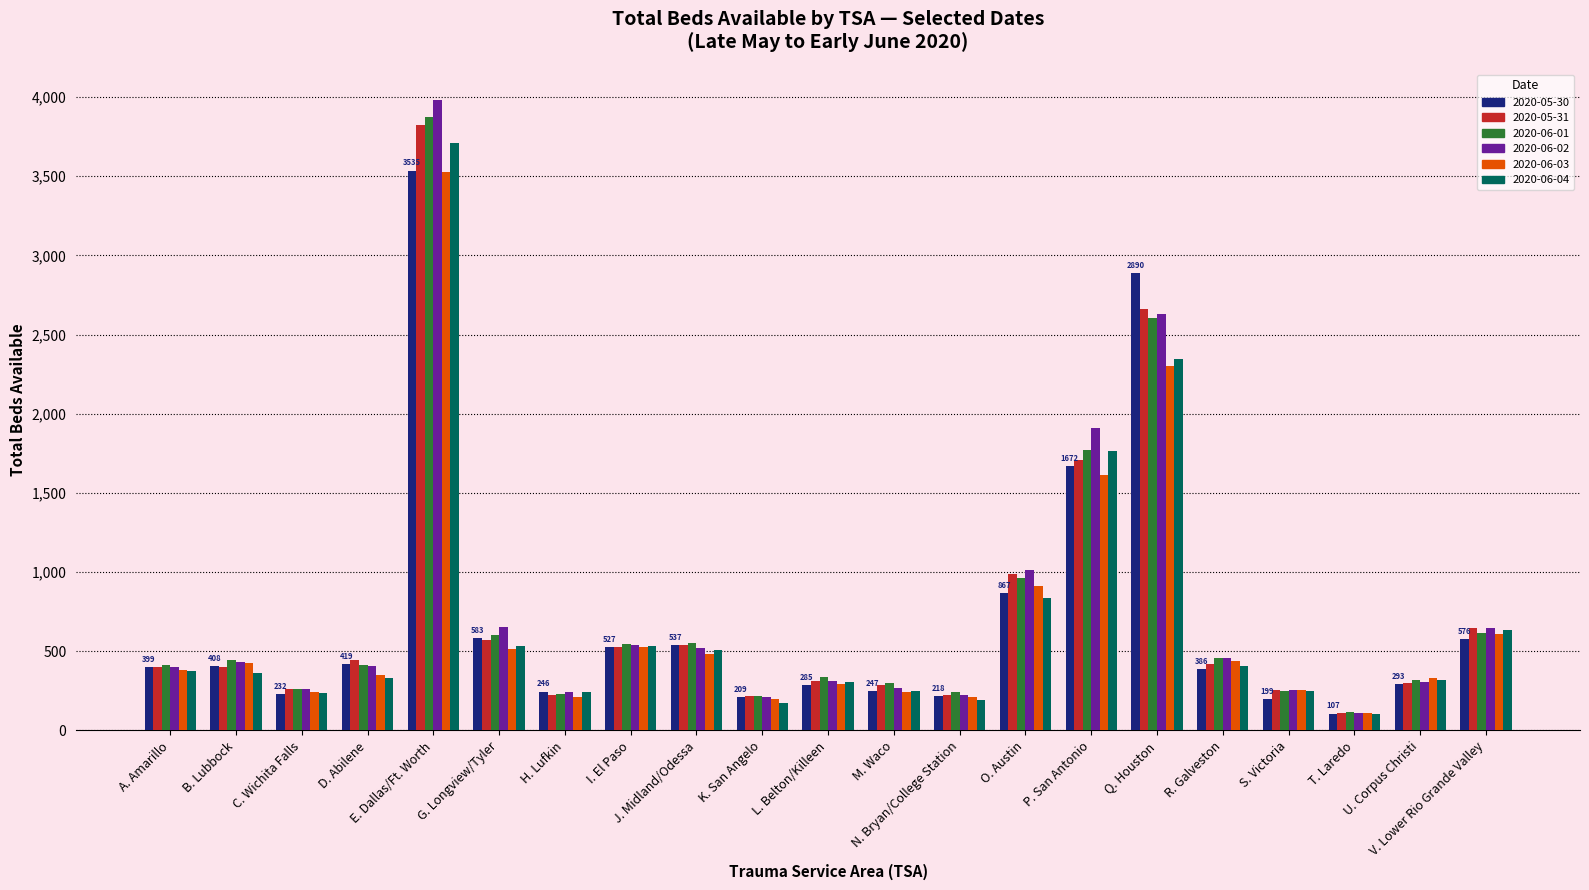

What is the label of the 8th bar from the right?

O. Austin